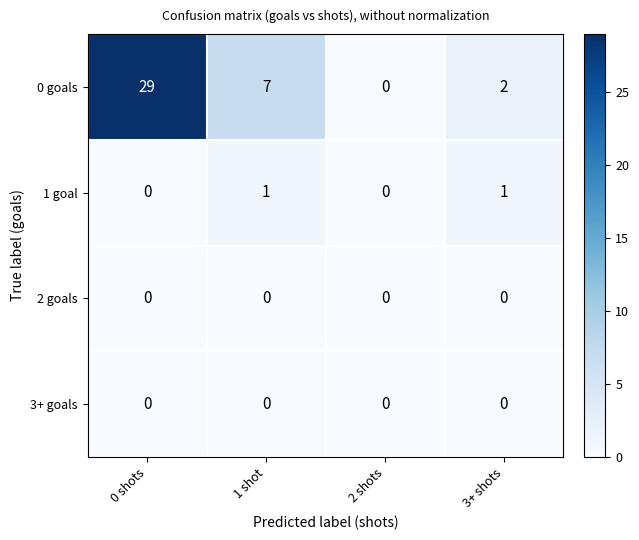

How many data points does each series have?

4